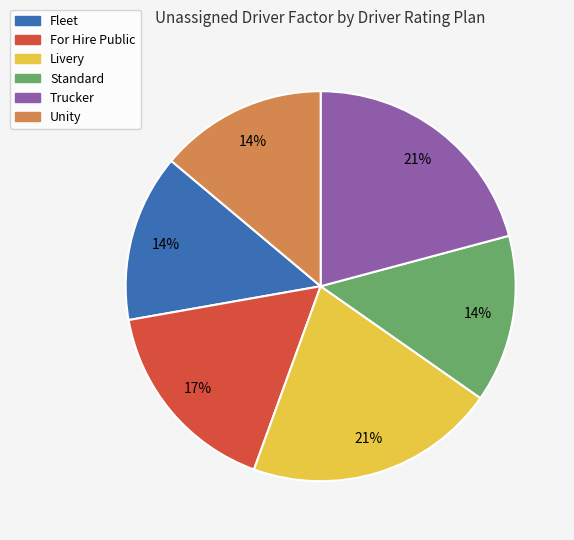

Is the sum of Trucker and Fleet greater than half?

No